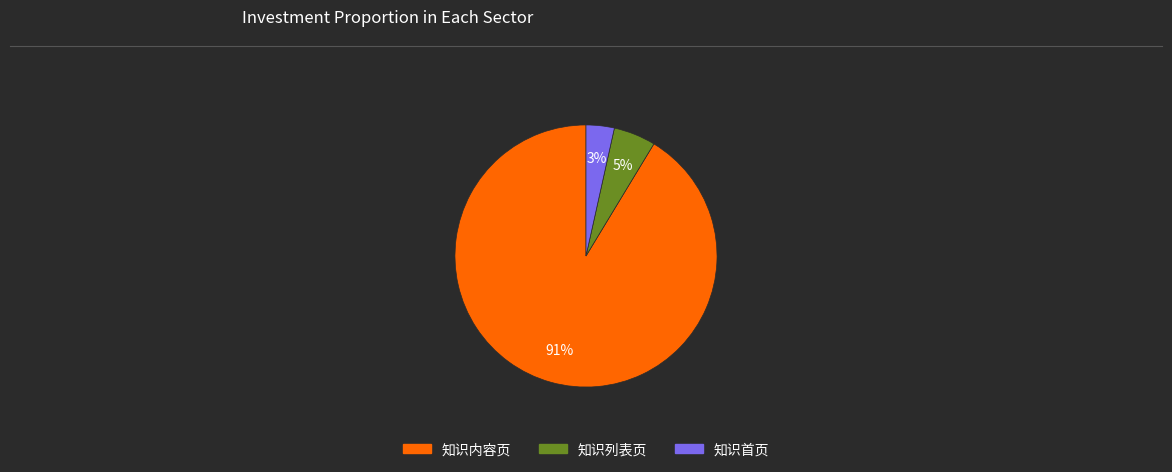

To the nearest percent, what percentage of the pie is 知识首页?

3%